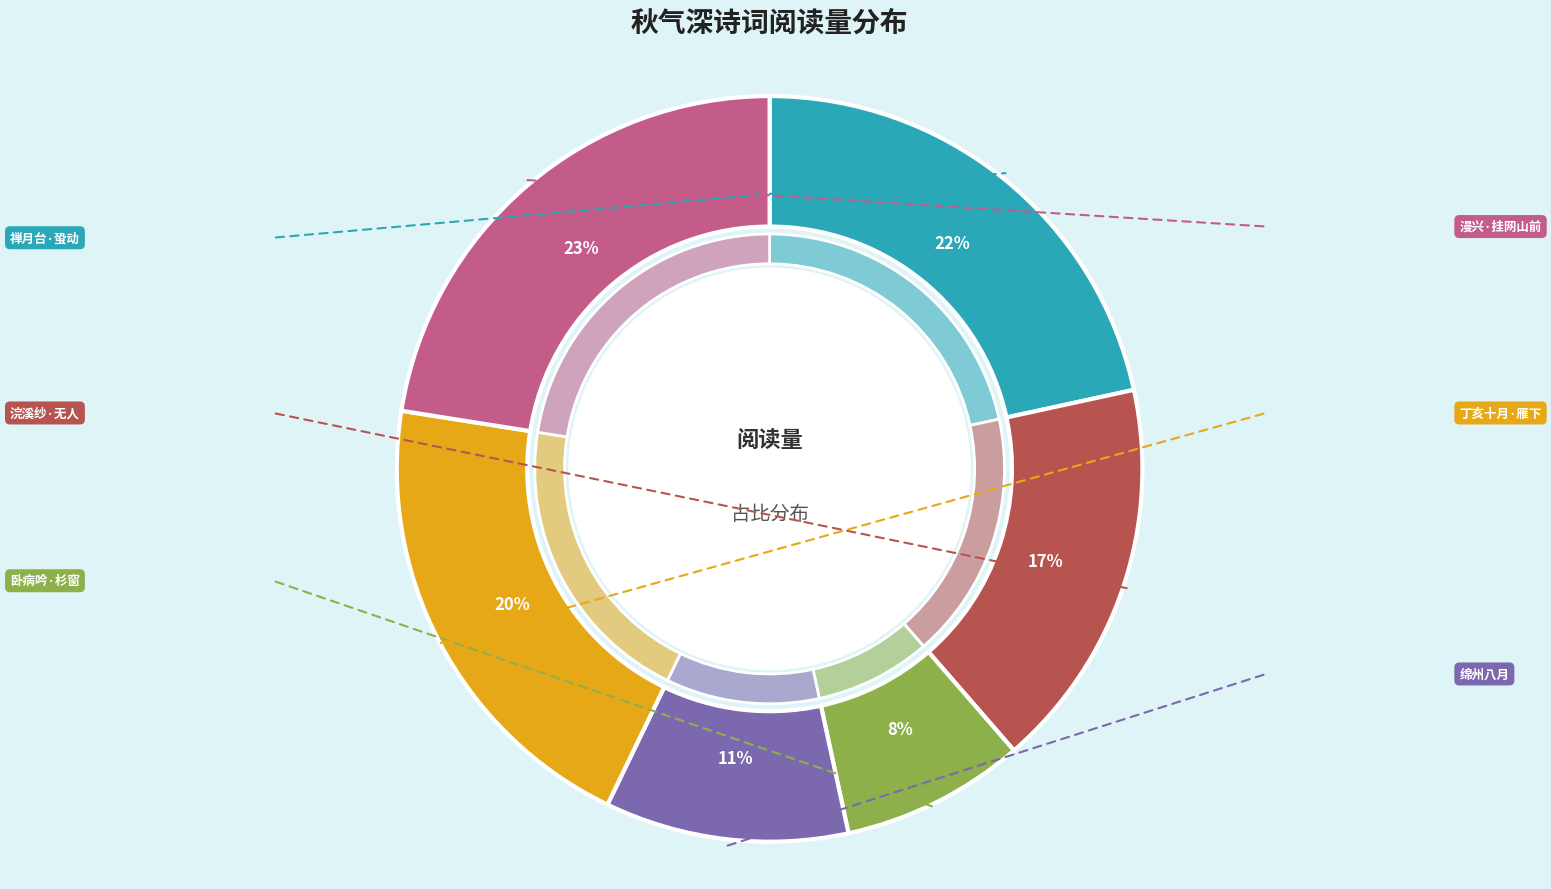

What is the ratio of the value at 禅月台·蛩动一台秋气深 to the value at 丁亥十月·雁下平芜秋气深?

1.1